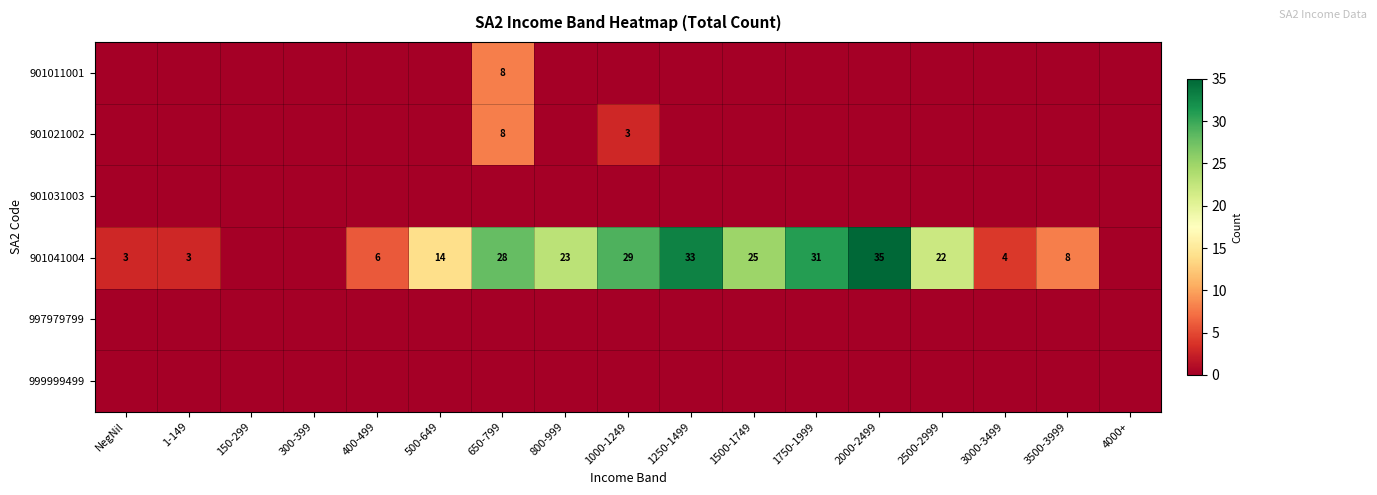

The 901041004 series shows 35 at 2000-2499. True or false?

True